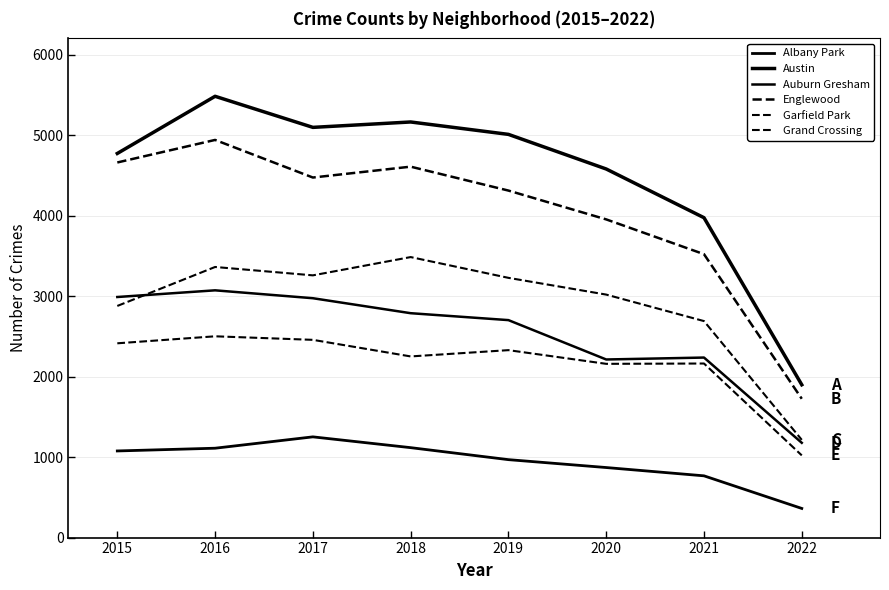

True or false: Albany Park and Englewood intersect in this chart.

False